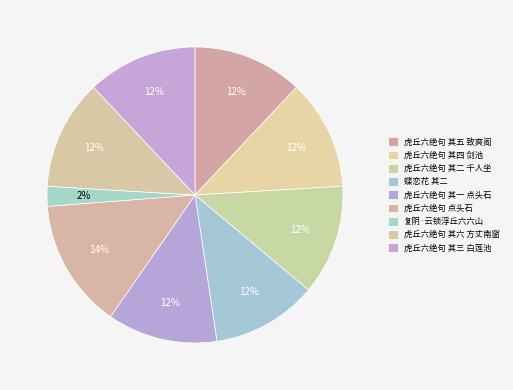

How many slices are in this pie chart?

9